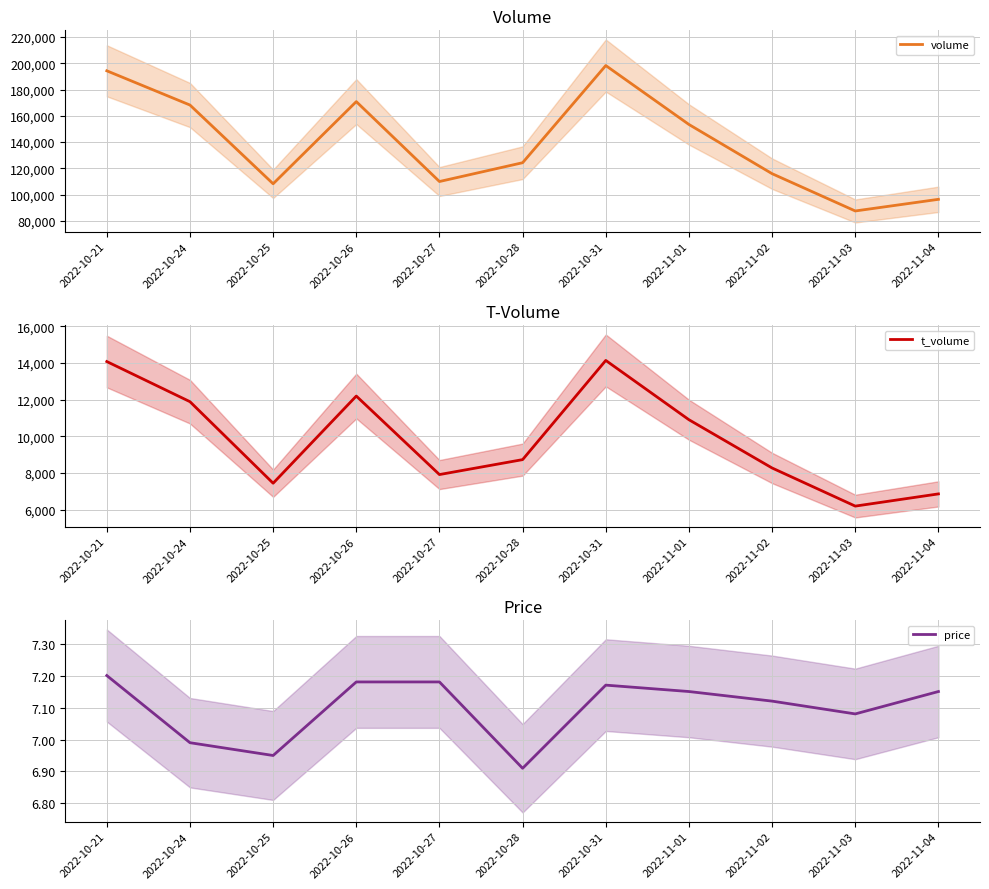

Which has a higher value, 2022-10-25 or 2022-11-03?

2022-10-25